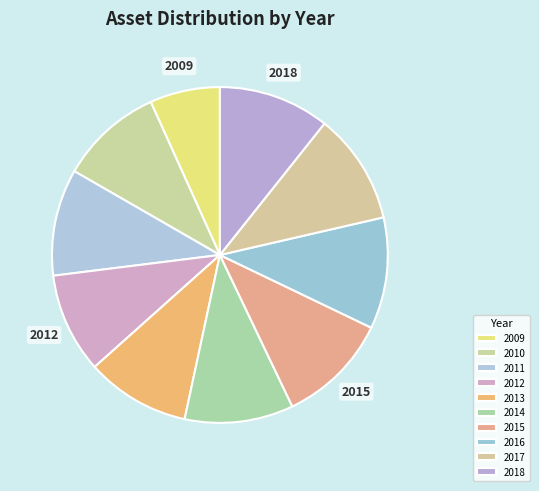

Which slice is the largest?

2015